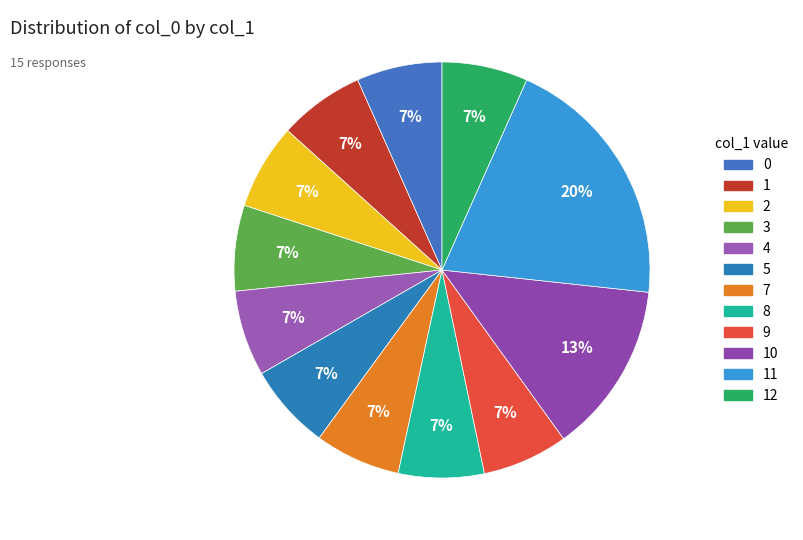

How many segments does this pie chart have?

12